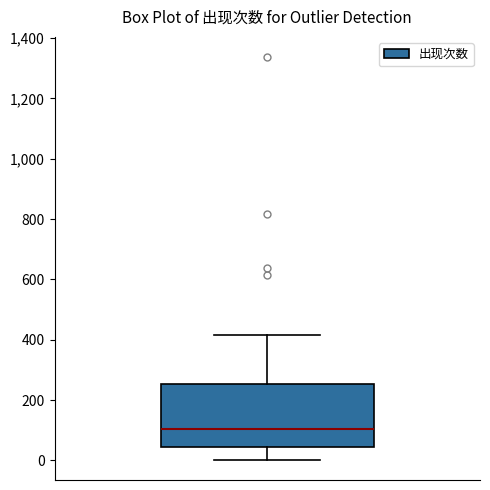

Transcribe this box plot: give where the median line is, the range the box spans, and where the two whiskers end, as read against the y-axis. The values are not printed on the chart, so give them approximately, as read against the axis.

median 100, box 40 to 260, whiskers 0 to 420